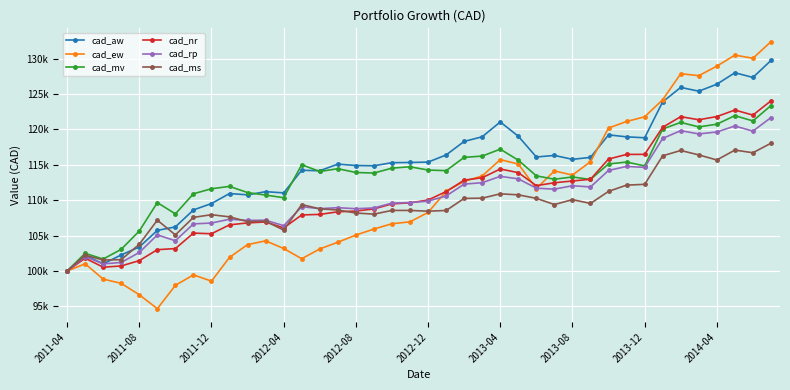

Reading left to right, what are all the values shown in this chart?

cad_aw: 100000.0	102224.7	101015.8	102275.9	103394.5	105740.7	106237.9	108631.6	109537.9	110952.8	110762.8	111213.6	111041.3	114239.8	114166.6	115106.2	114909.4	114870.8	115310.2	115338.3	115390.7	116399.7	118312.3	118971.3	121063.6	119044.8	116113.2	116334.3	115782.2	116058.4	119238.0	118961.8	118828.7	123907.5	125948.2	125409.8	126396.2	128014.1	127354.9	129749.9
cad_ew: 100000.0	101023.4	98859.8	98254.6	96646.9	94682.4	97979.3	99457.9	98572.0	101936.5	103732.2	104264.9	103185.6	101736.4	103122.4	104070.2	105080.5	105934.8	106684.6	106949.9	108278.1	111260.2	112663.6	113437.8	115740.1	115119.1	111650.5	114142.5	113558.5	115444.5	120207.2	121133.1	121790.1	124201.7	127883.4	127601.0	128947.1	130510.0	130060.3	132405.9
cad_mv: 100000.0	102504.7	101690.0	103071.7	105654.6	109672.0	108072.0	110914.3	111628.0	111958.7	111082.8	110733.9	110361.9	115018.0	114065.0	114458.7	113923.2	113845.5	114538.6	114730.8	114271.4	114181.6	116059.4	116242.7	117220.7	115659.9	113447.8	112972.0	113290.3	112942.8	115132.6	115395.9	114854.3	120075.0	121001.7	120363.6	120746.2	121953.5	121208.2	123380.1
cad_nr: 100000.0	101817.1	100542.4	100719.7	101470.6	103016.0	103173.5	105358.5	105271.6	106525.8	106799.9	106932.9	106088.9	107927.0	108002.0	108368.1	108479.2	108774.7	109491.7	109636.1	110025.7	111228.7	112841.0	113185.8	114415.6	113901.4	112063.4	112474.4	112724.5	112963.8	115822.8	116475.6	116485.8	120317.0	121811.6	121374.3	121824.7	122748.0	122035.1	124052.3
cad_rp: 100000.0	102040.6	101007.6	101216.8	102620.9	105109.9	104276.1	106661.4	106782.0	107319.6	107157.3	107178.5	106412.3	109089.6	108813.0	108950.5	108804.5	108912.9	109597.9	109671.1	109874.6	110601.0	112281.6	112479.7	113380.9	113022.7	111707.1	111568.5	112054.0	111878.9	114210.9	114781.7	114647.9	118743.0	119832.0	119373.7	119647.7	120491.8	119769.5	121682.5
cad_ms: 100000.0	102241.2	101559.0	101606.8	103782.6	107186.3	105106.5	107580.5	107959.3	107652.9	106987.8	107030.3	105785.5	109388.6	108786.5	108624.3	108197.7	108040.5	108566.0	108562.1	108456.6	108555.6	110261.0	110294.5	110907.9	110766.6	110270.4	109394.5	110084.5	109551.7	111253.8	112139.2	112247.2	116280.5	117033.6	116406.7	115691.6	117088.6	116712.9	118059.7